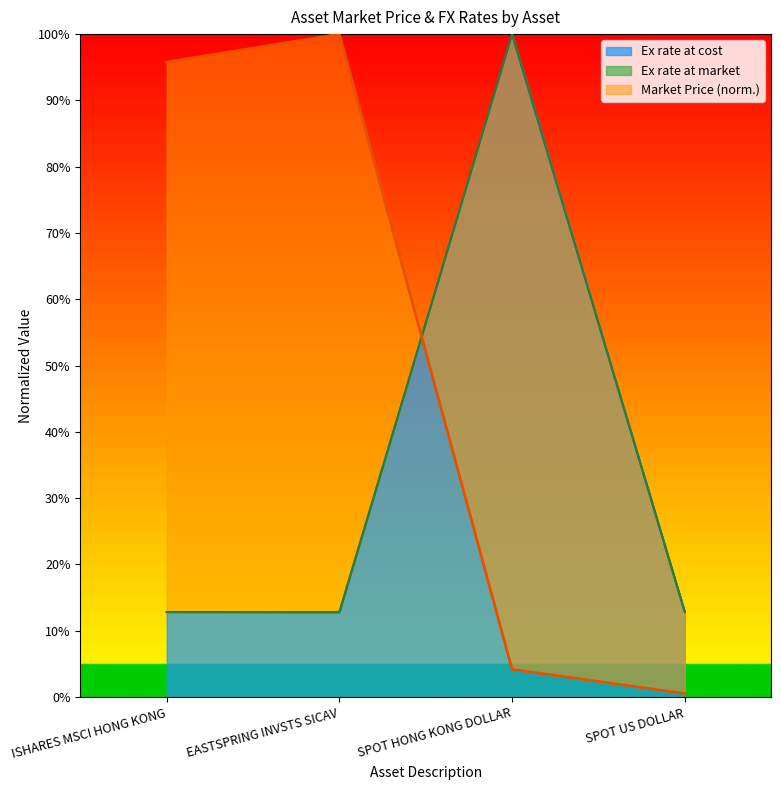

Which series changed the most between ISHARES MSCI HONG KONG and EASTSPRING INVSTS SICAV?

Market Price